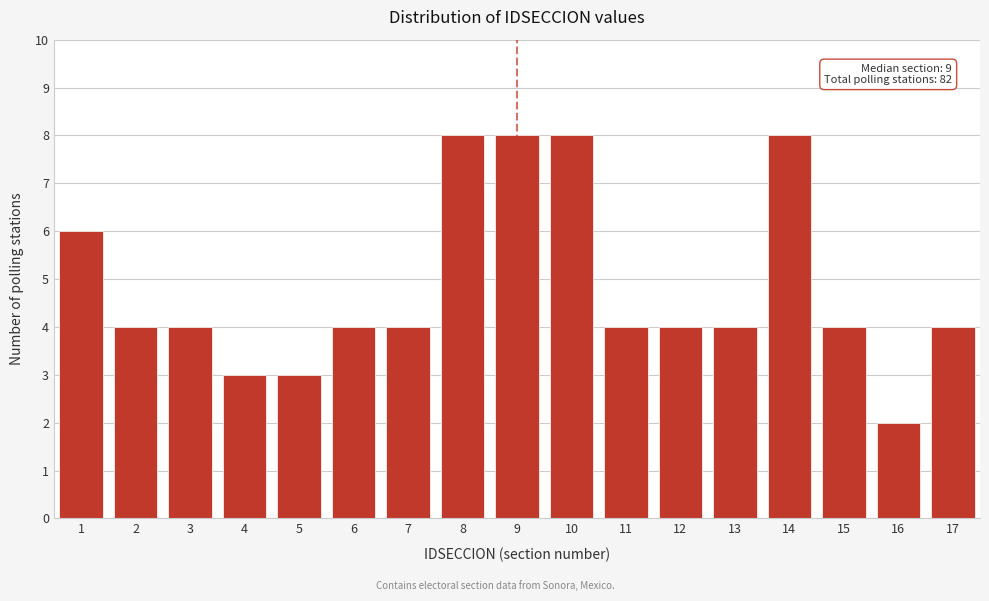

Reading left to right, extract all data points from this chart.

6	4	4	3	3	4	4	8	8	8	4	4	4	8	4	2	4